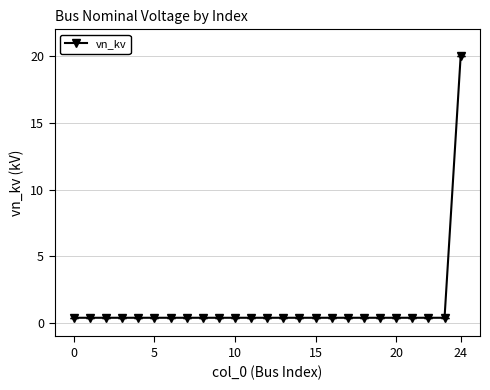

Reading left to right, extract all data points from this chart.

0.4	0.4	0.4	0.4	0.4	0.4	0.4	0.4	0.4	0.4	0.4	0.4	0.4	0.4	0.4	0.4	0.4	0.4	0.4	0.4	0.4	0.4	0.4	0.4	20.0